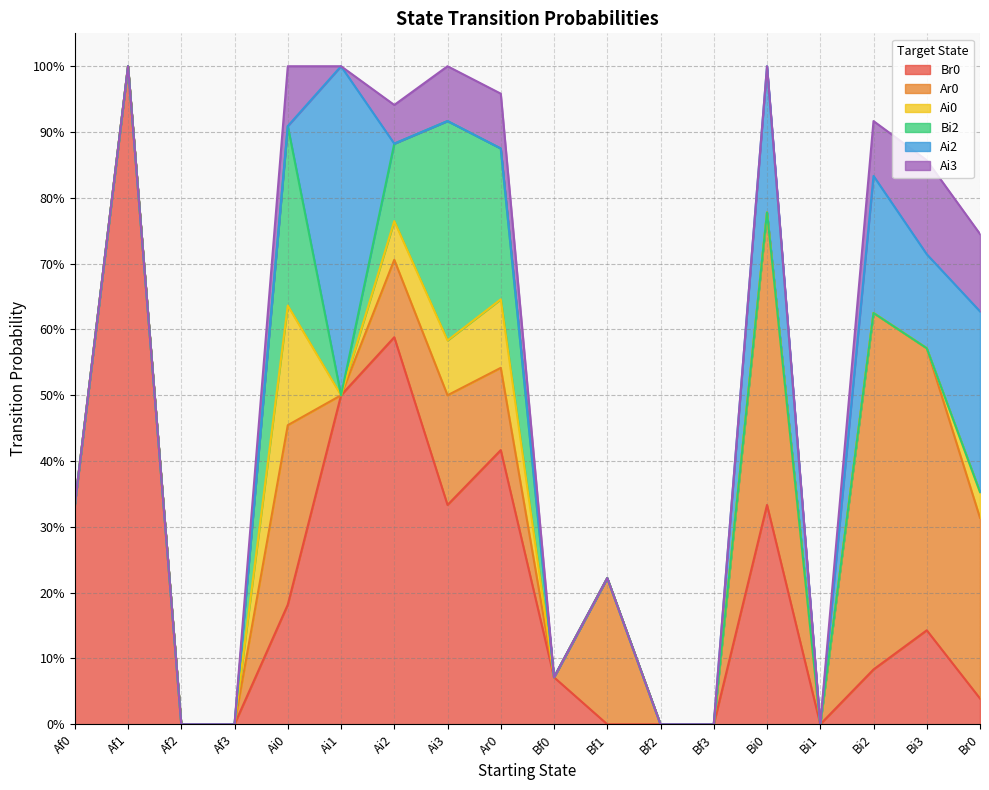

What is the sum of the Ar0 values at Ar0 and Ai2?

0.2